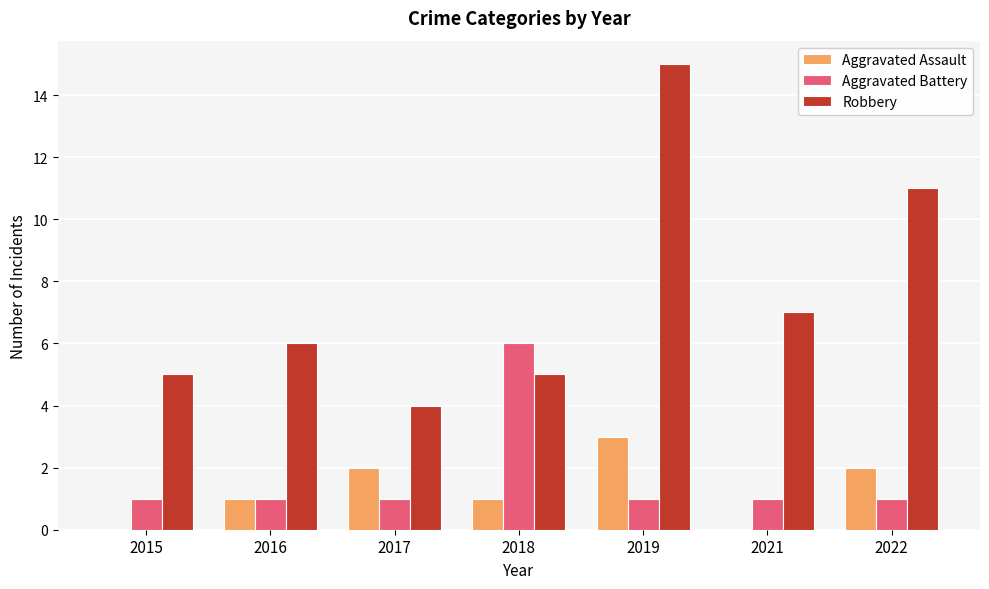

What is the sum of the Aggravated Assault values at 2019 and 2021?

3